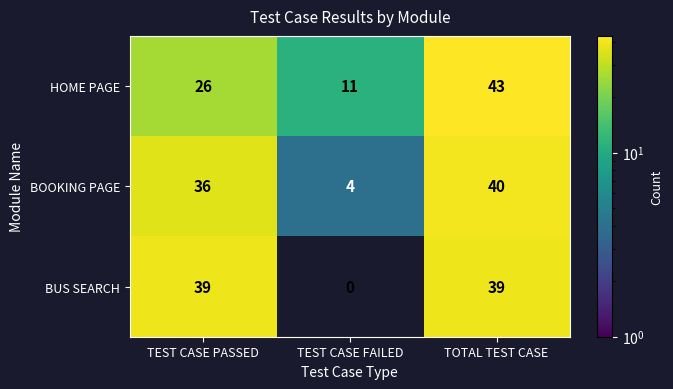

How many data points in HOME PAGE are less than 26?

1